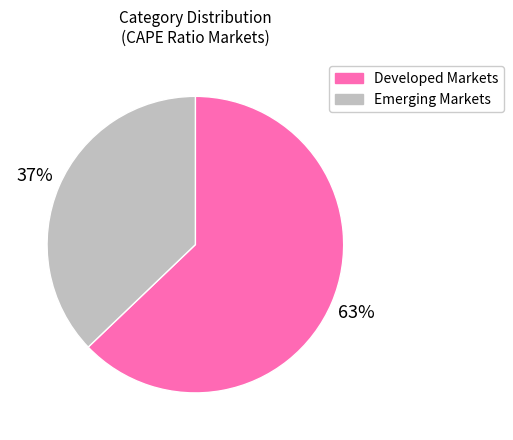

Is there any slice that represents more than half of the pie?

Yes